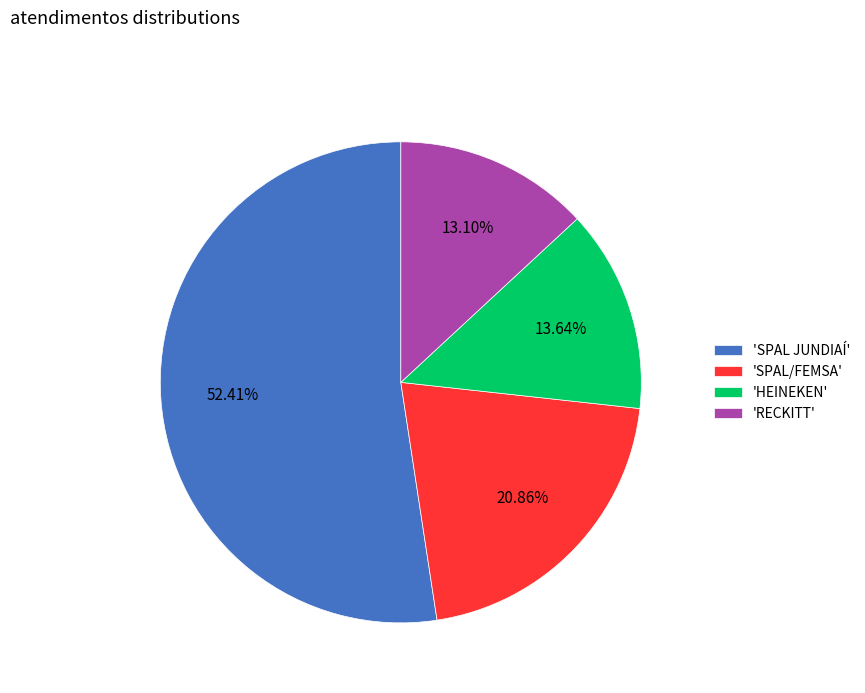

Which slice is the largest?

'SPAL JUNDIAÍ'